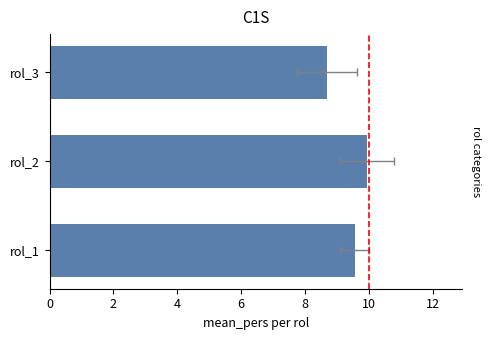

What is the difference between the maximum and minimum values?

1.3